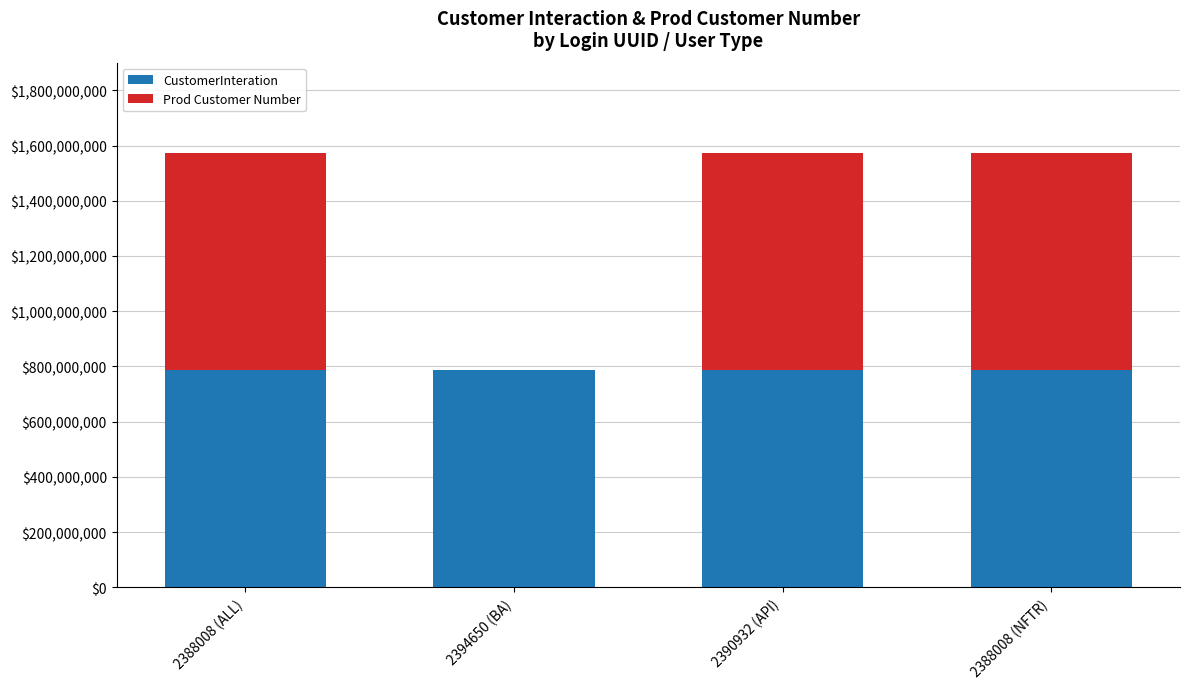

What is the sum of all CustomerInteration values?

3149194862